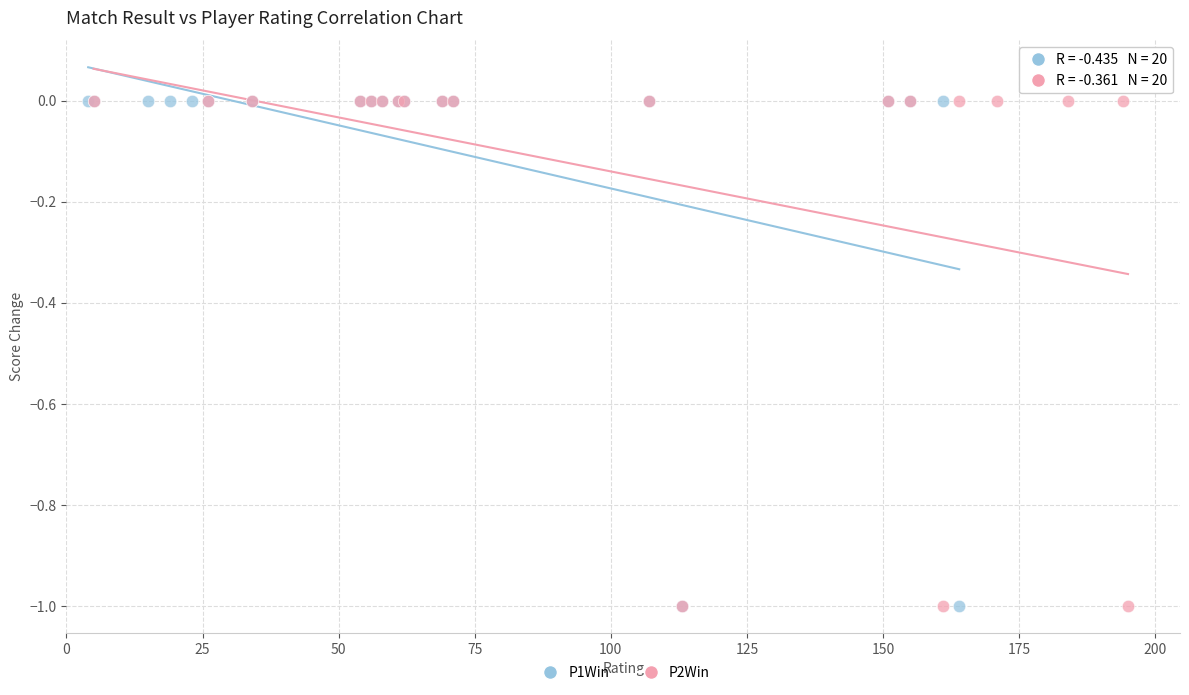

What are all the series names shown in the legend?

P1Win, P2Win